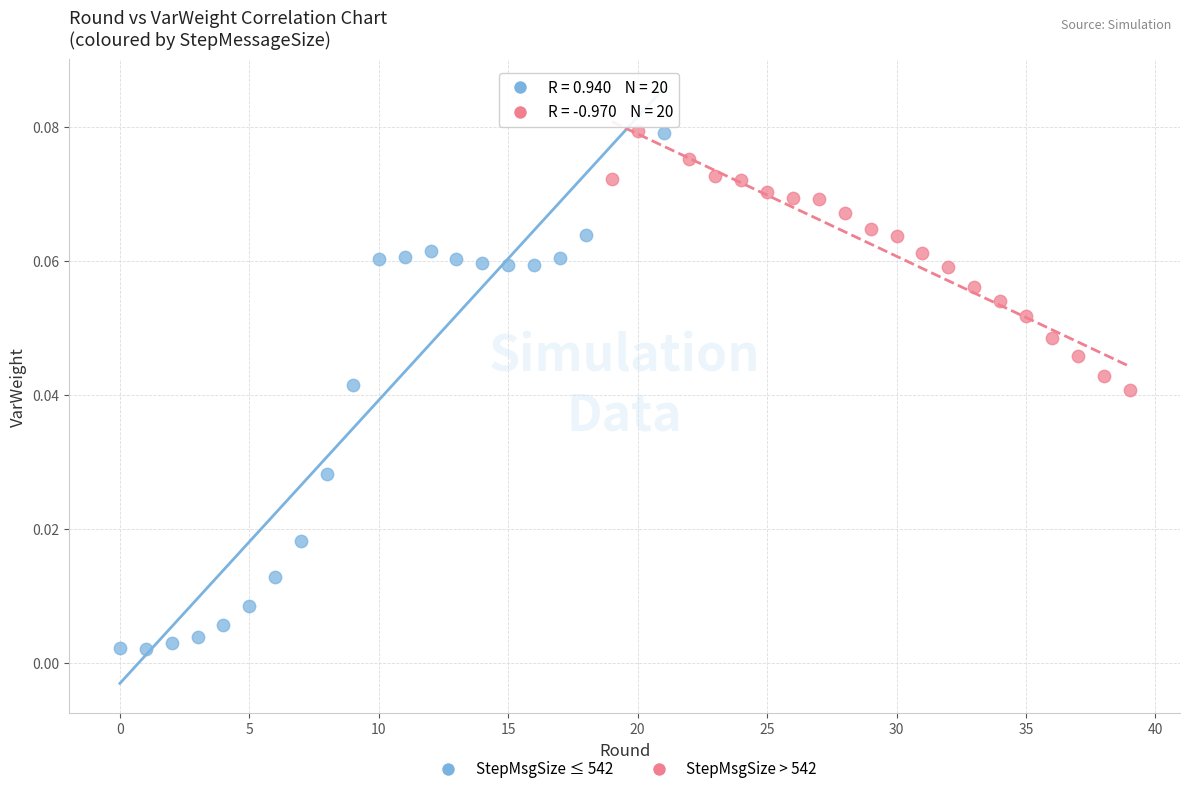

Which series reaches the minimum Y coordinate?

StepMsgSize ≤ 542